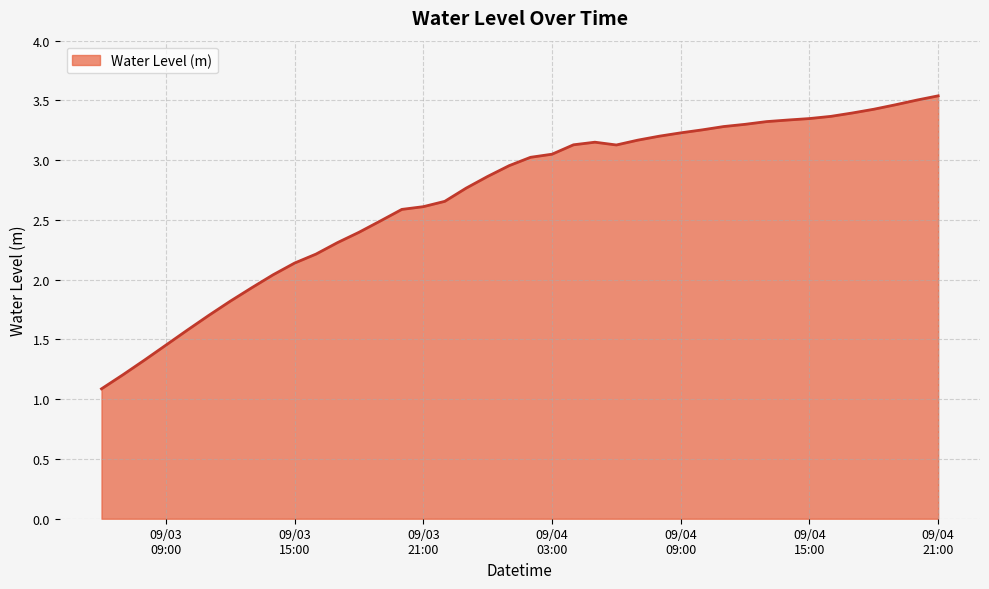

What is the maximum value shown in the chart?

3.5